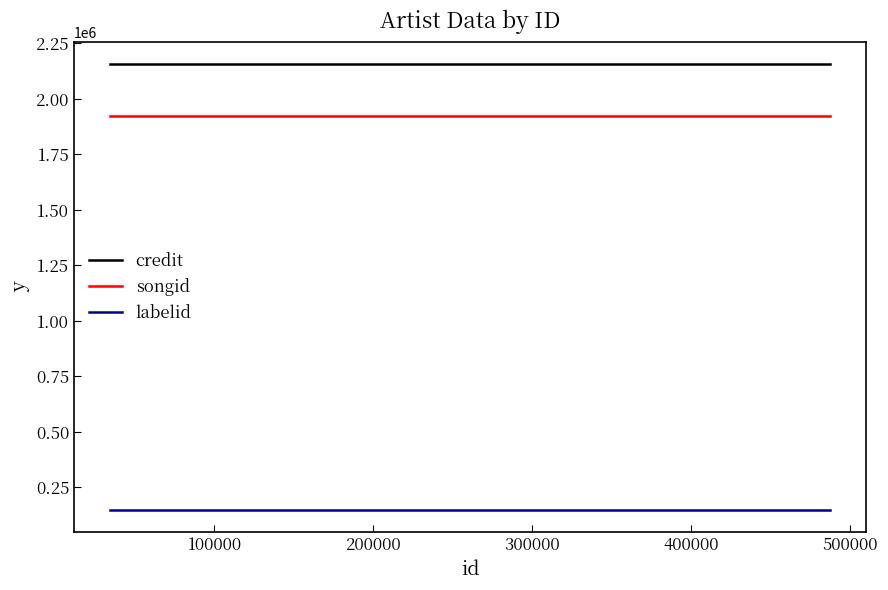

What is the smallest value displayed?

148792